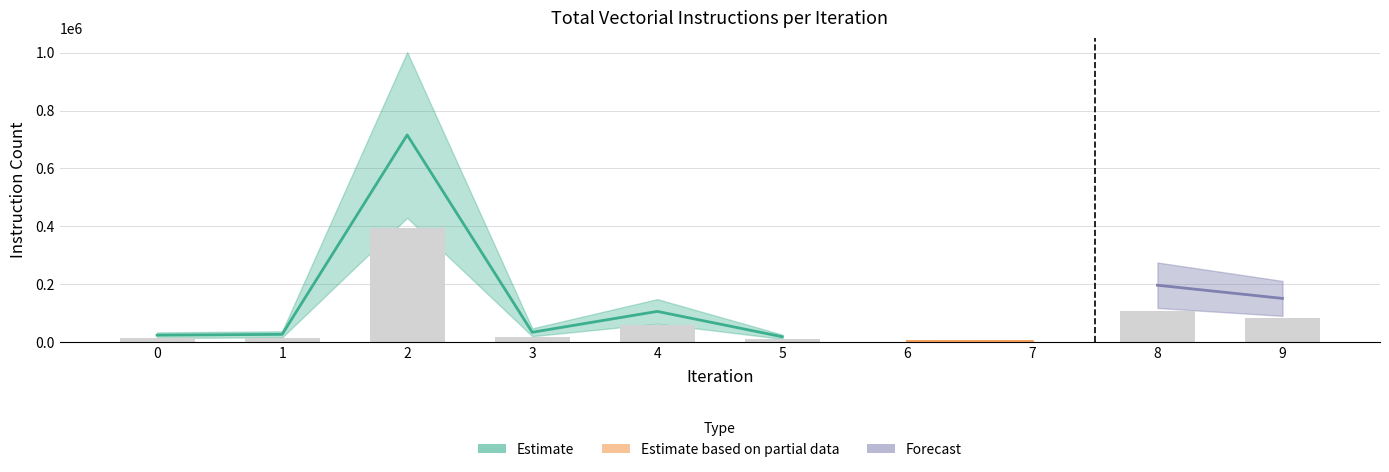

What is the spread (max minus min) of values at 4?

105861